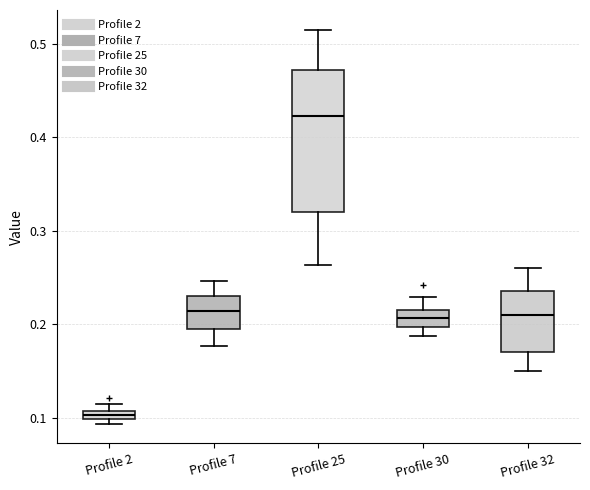

Which box has the highest median line?

Profile 25